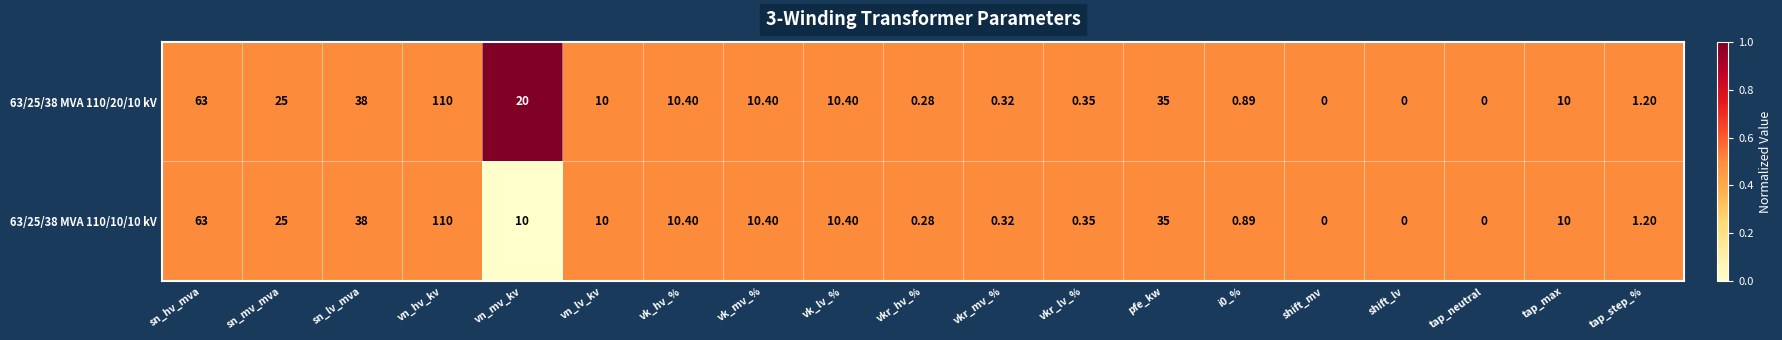

At which label does 63/25/38 MVA 110/20/10 kV reach its peak?

vn_hv_kv